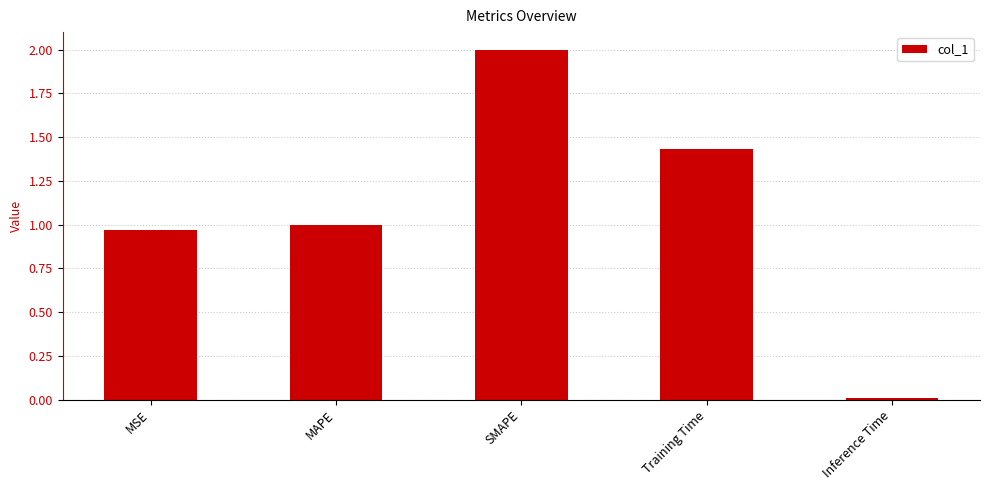

What position from the left is MAPE?

2